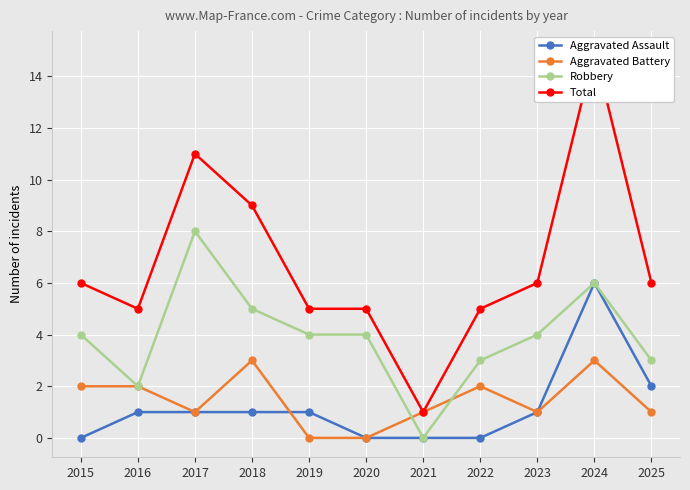

At which category does Robbery reach its first local valley?

2016